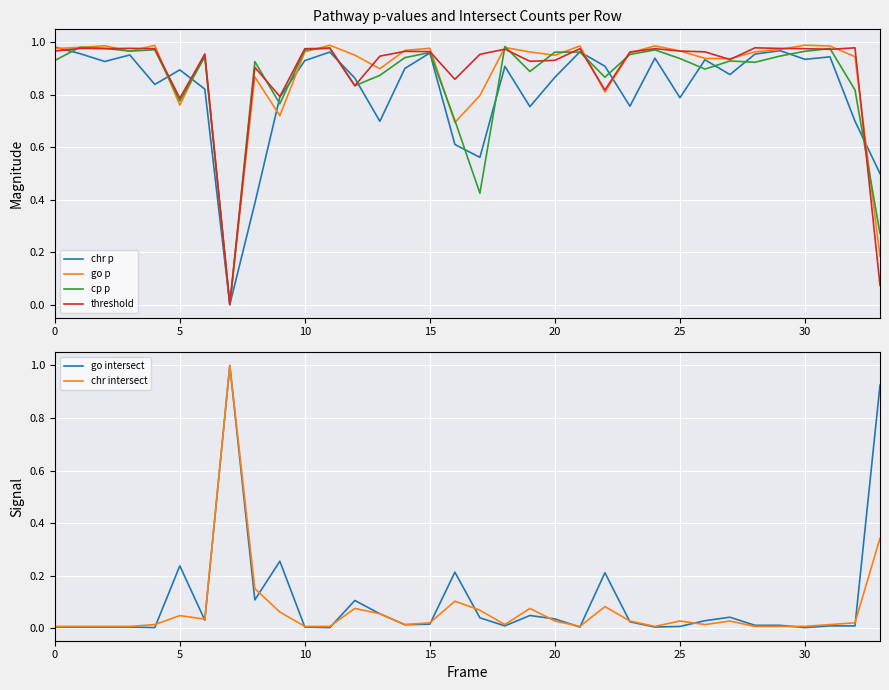

Is the value of chr intersect at 29 greater than the value of go p at 12?

No